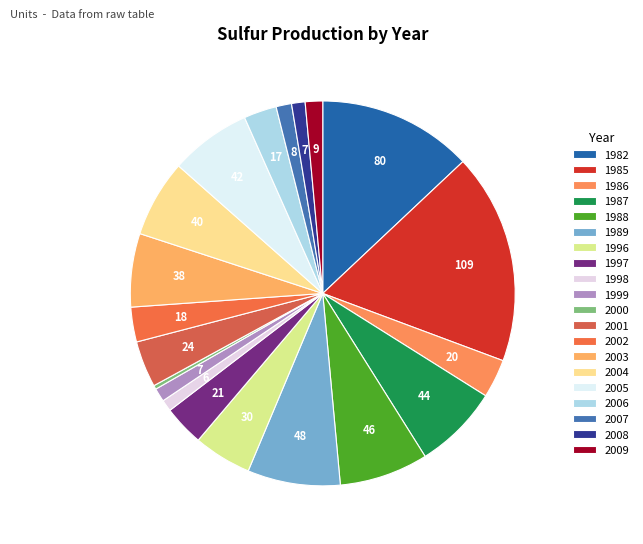

How many slices are in this pie chart?

20